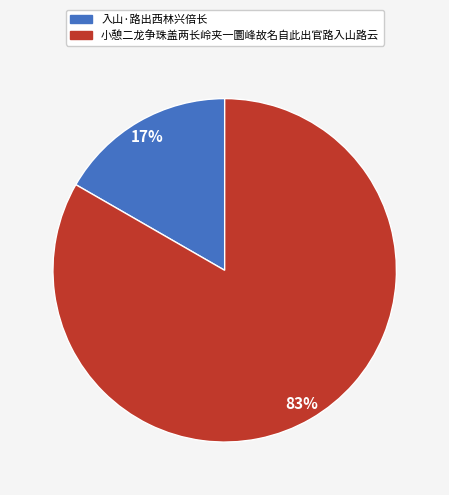

To the nearest percent, what portion does 小憩二龙争珠盖两长岭夹一圜峰故名自此出官路入山路云 represent?

83%